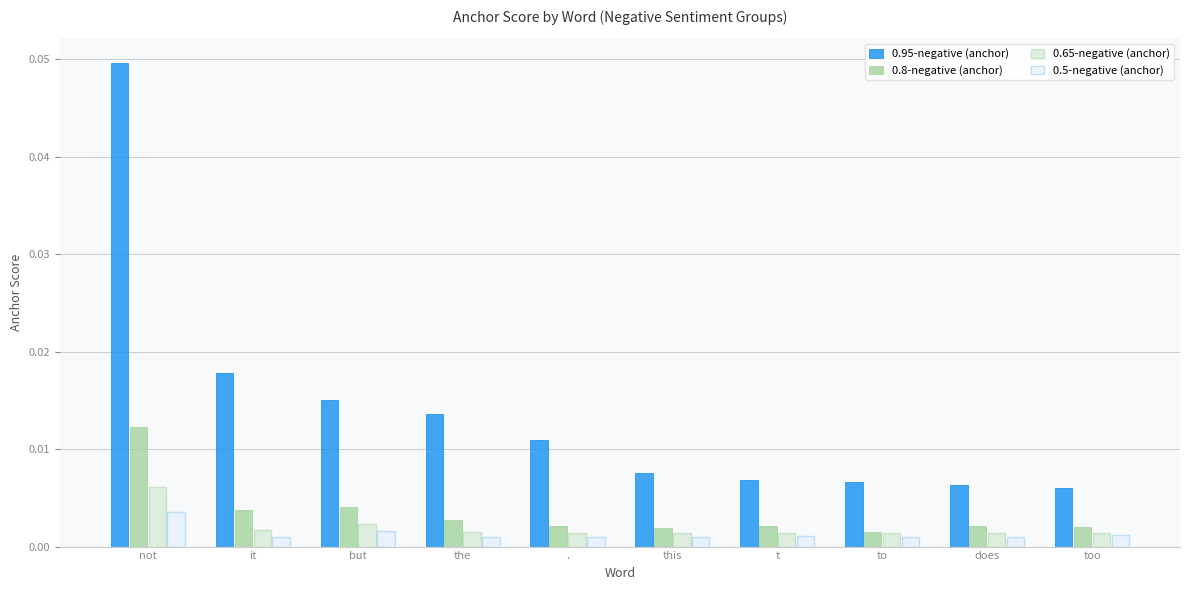

At which category is the sum across all series the highest?

not